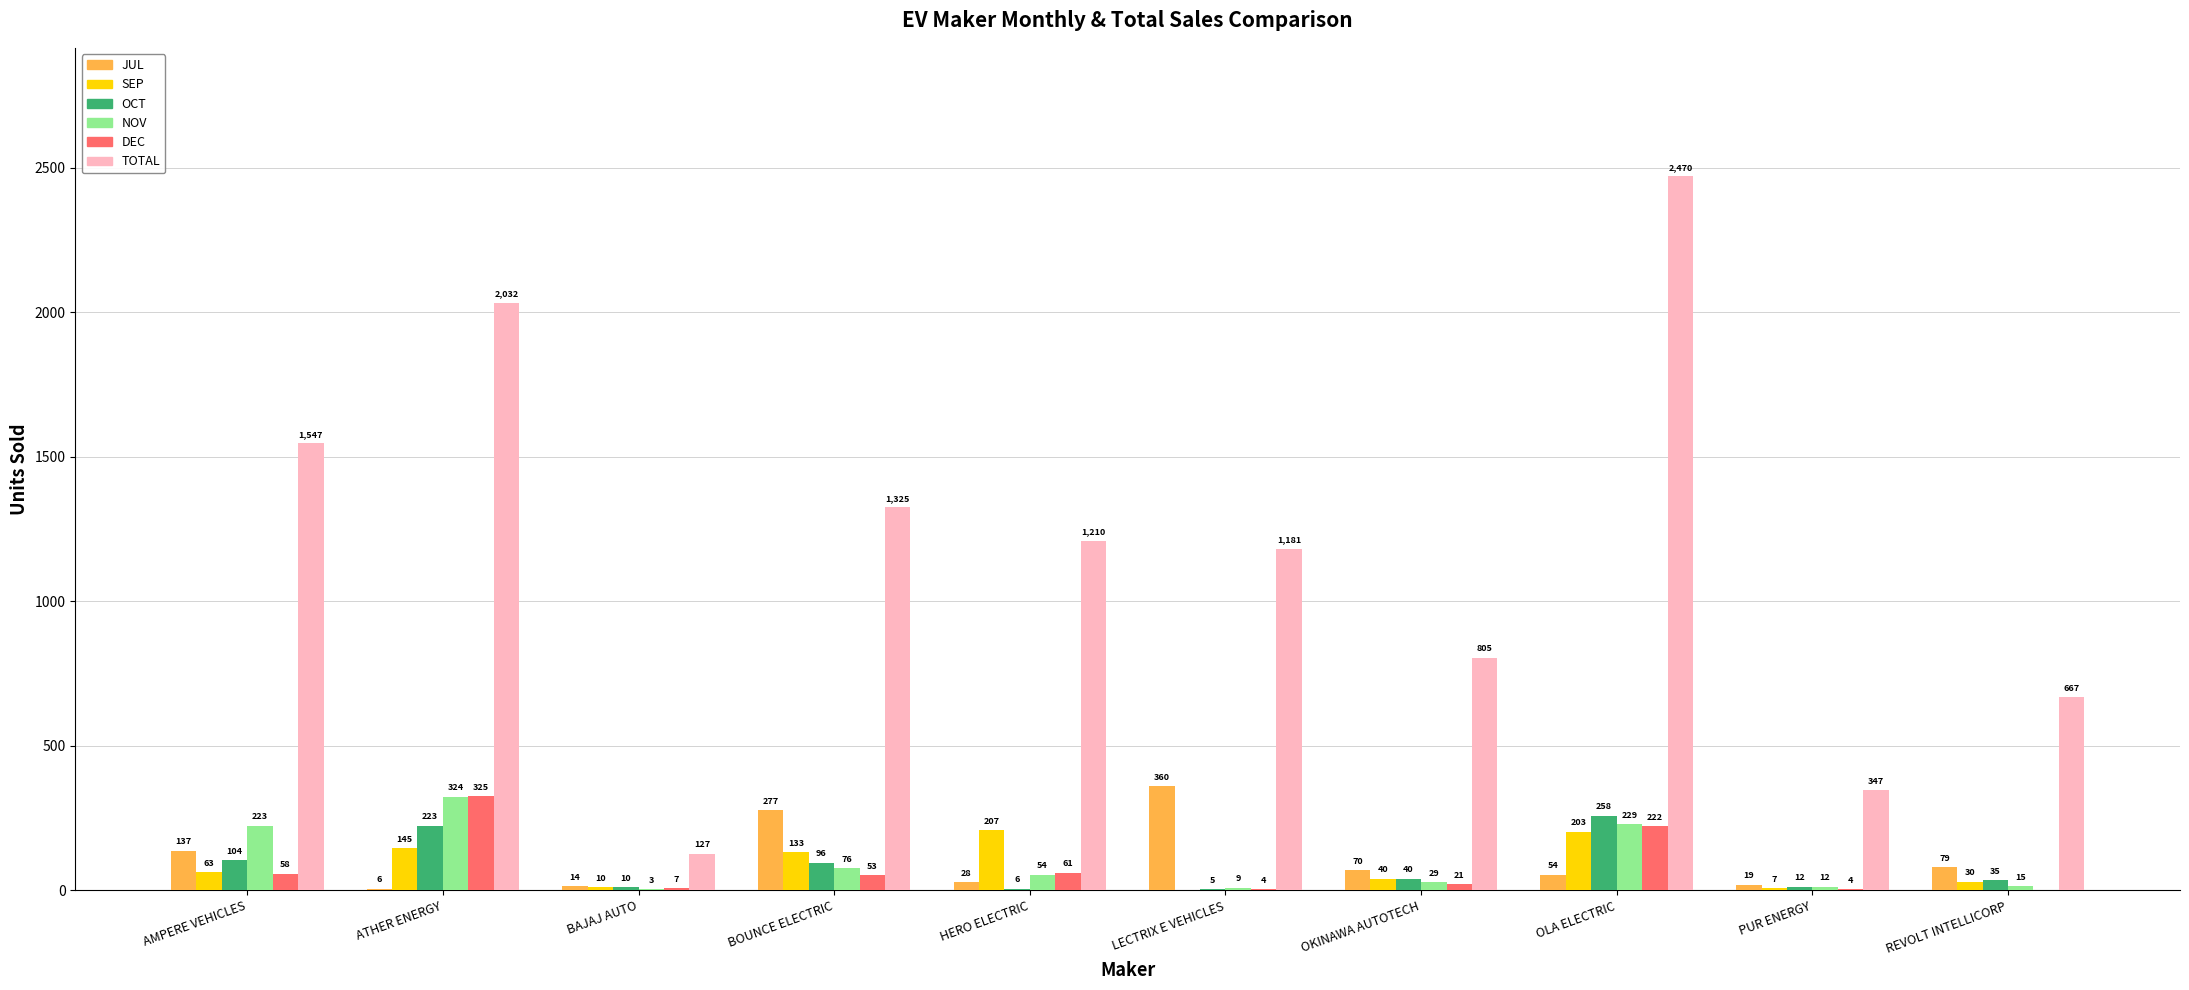

How many series are shown in this chart?

6